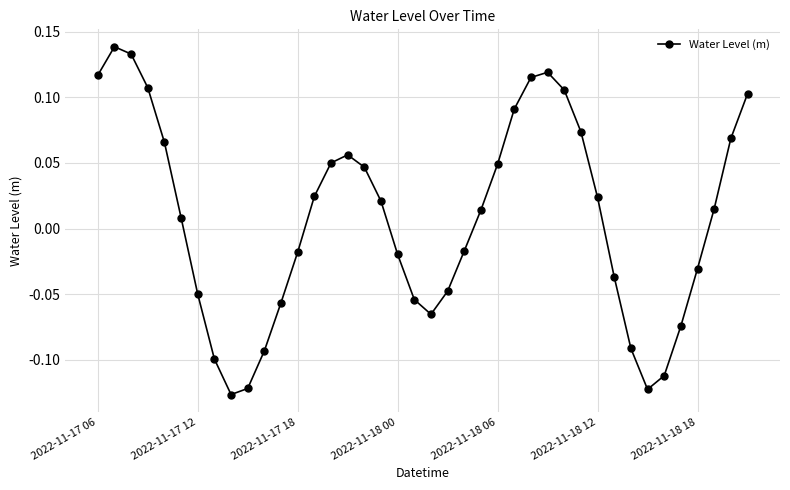

What is the difference between the maximum and minimum values?

0.3